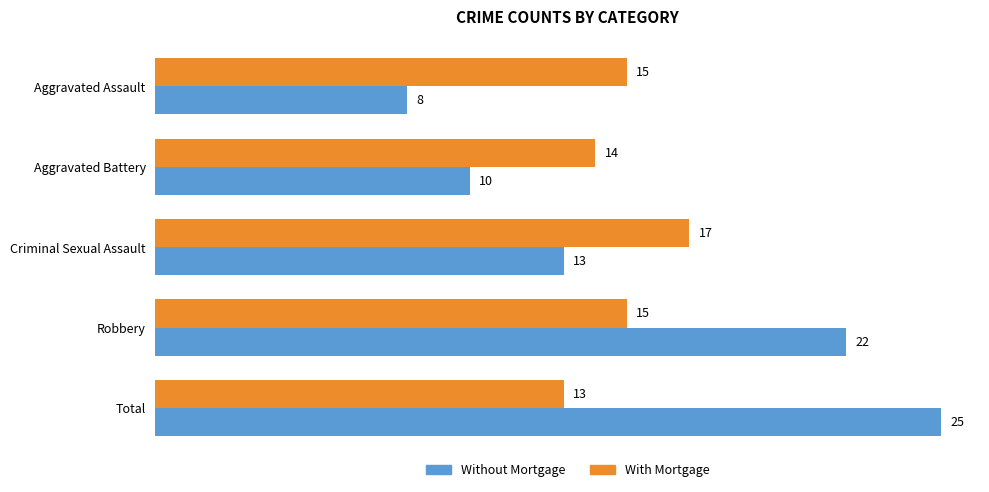

What are all the series names shown in the legend?

Without Mortgage, With Mortgage